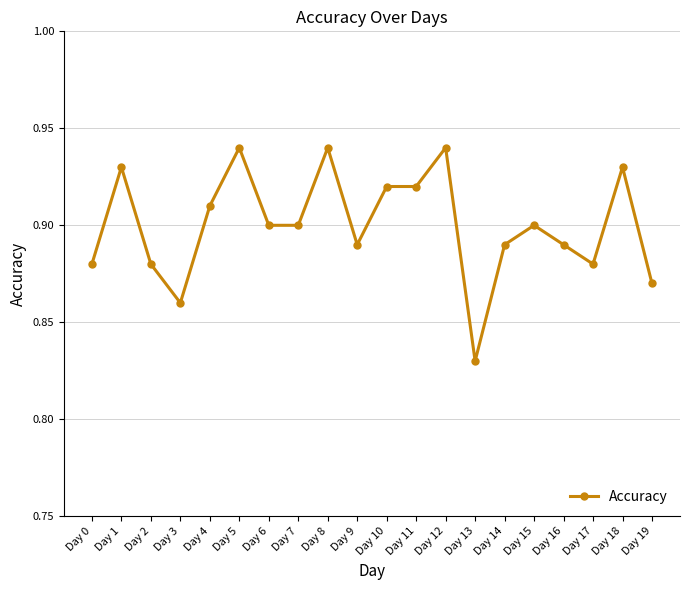

At which category does the data reach its first local peak?

Day 1